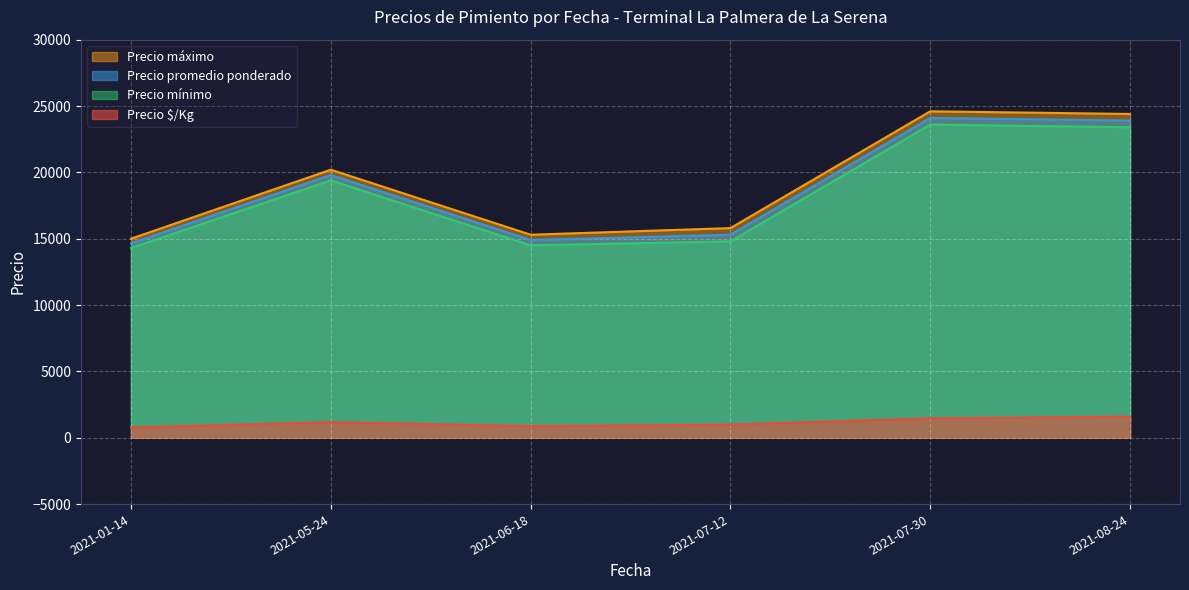

Does the chart display data point markers on the line(s)?

No